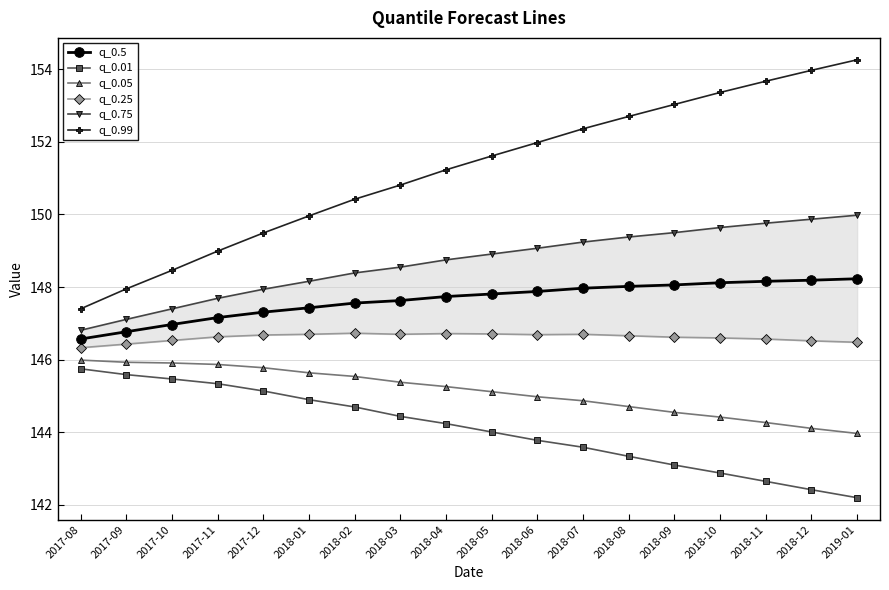

Where does the q_0.99 series first go above 151?

2018-04